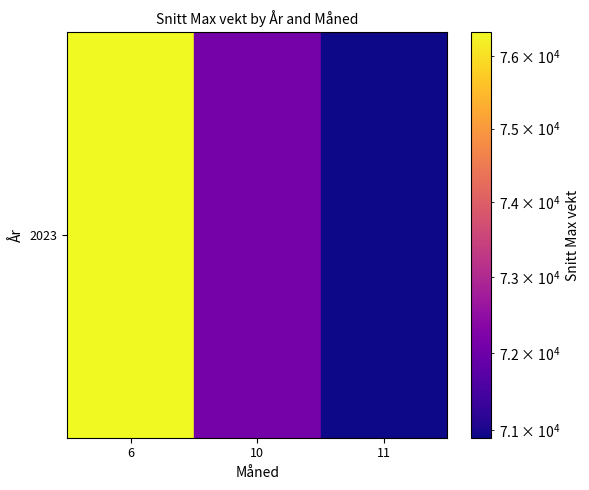

At which label is the value closest to 73613?

10